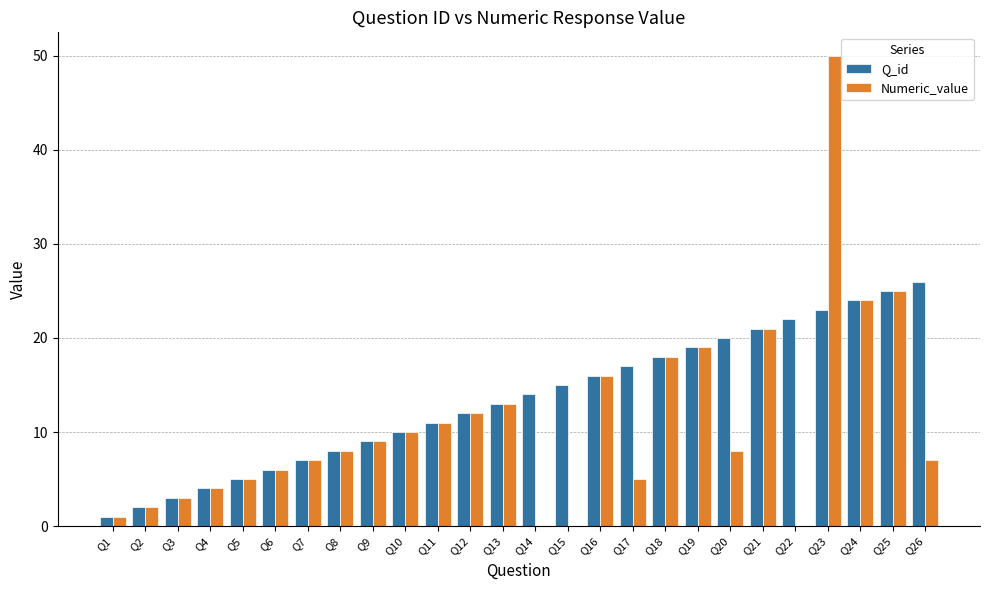

Does the chart contain stacked bars?

No